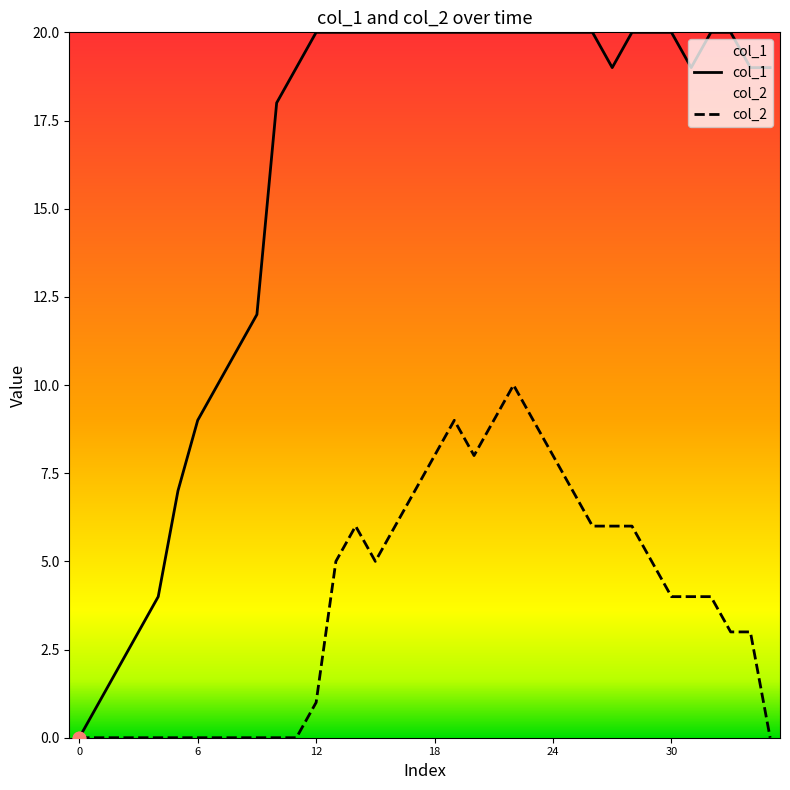

At which category is the sum across all series the highest?

22